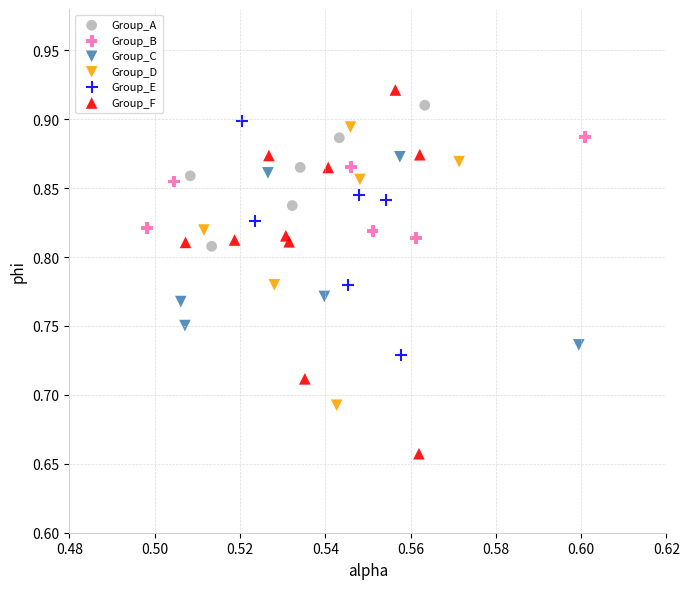

Which series has the largest Y range (max minus min)?

Group_F